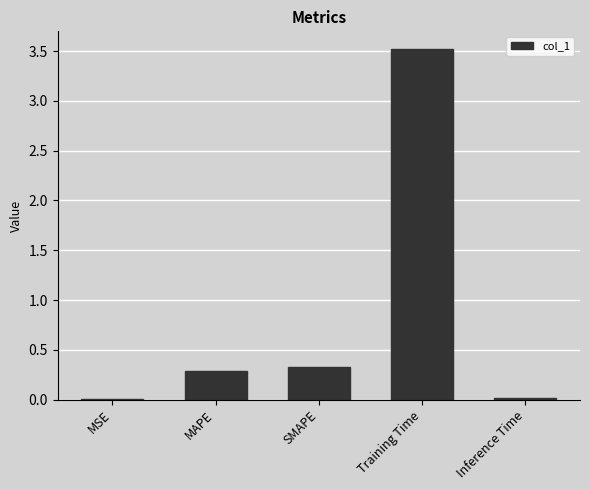

What is the sum of all values?

4.2